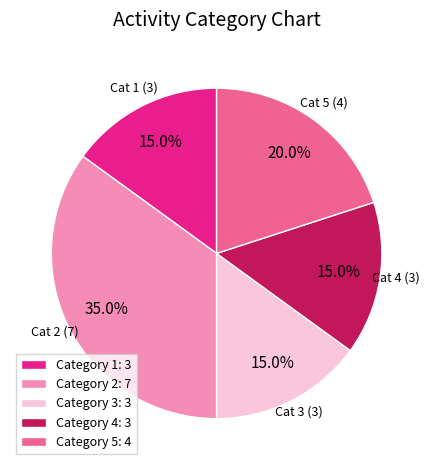

How many segments does this pie chart have?

5